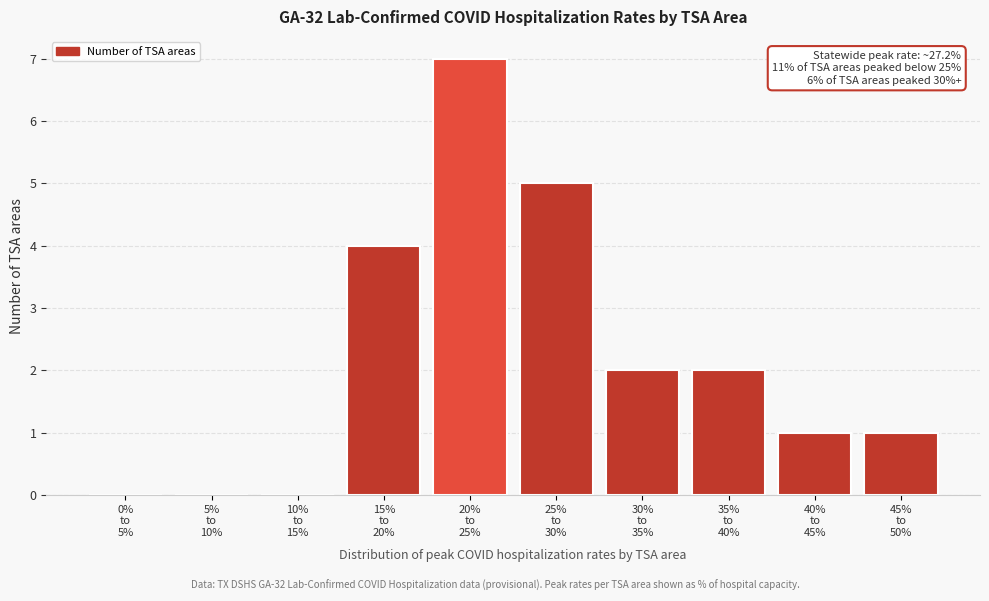

What is the maximum value shown in the chart?

7